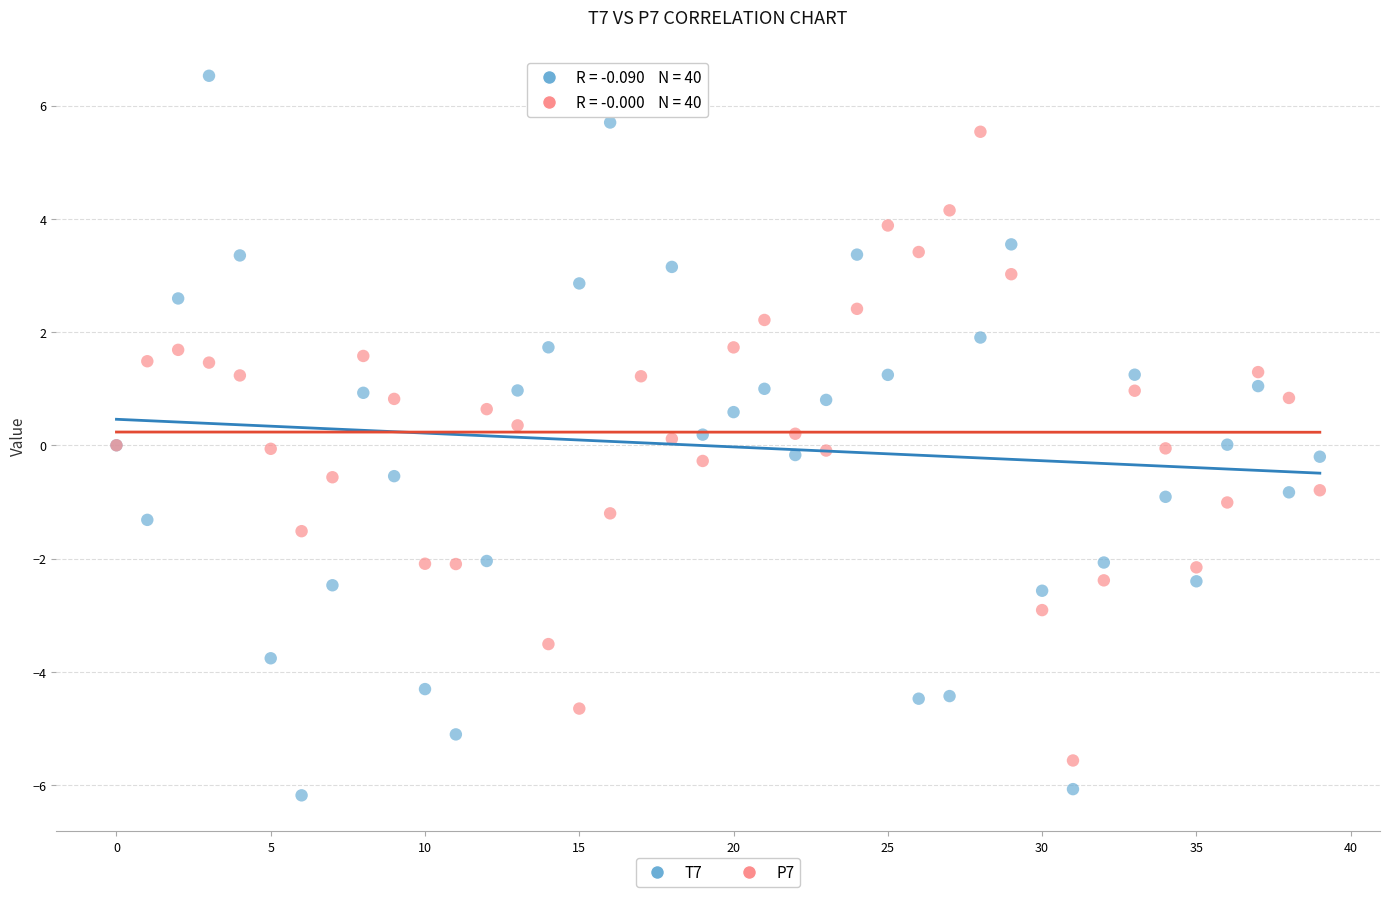

Which series reaches the minimum Y coordinate?

T7